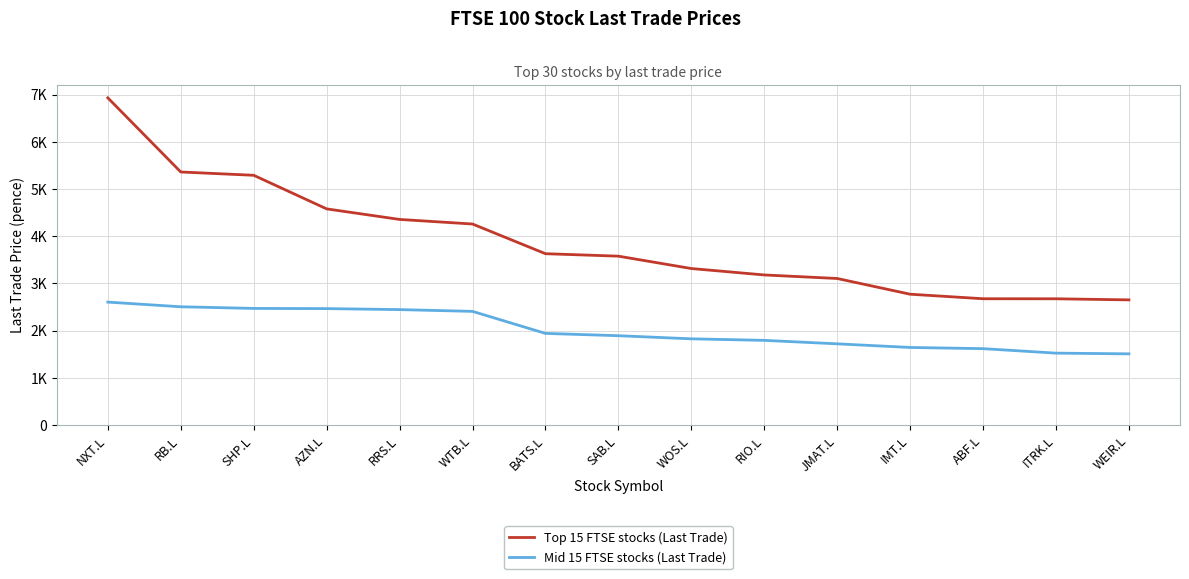

Does the chart have visible grid lines?

Yes